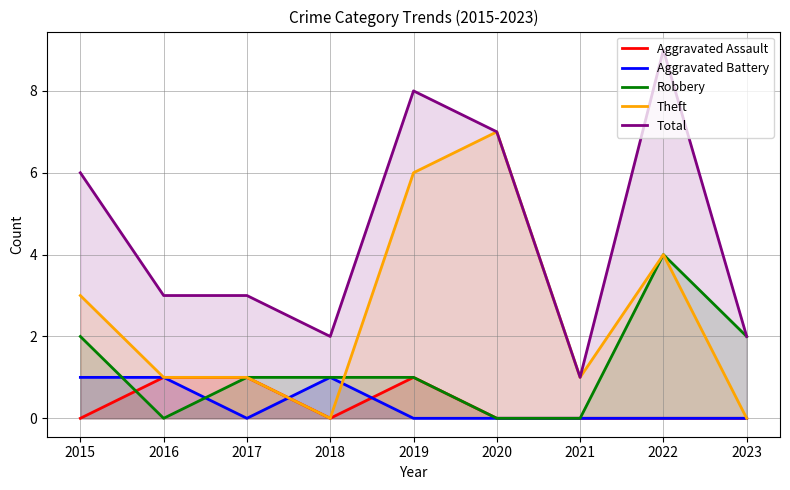

True or false: Theft and Aggravated Assault intersect in this chart.

False